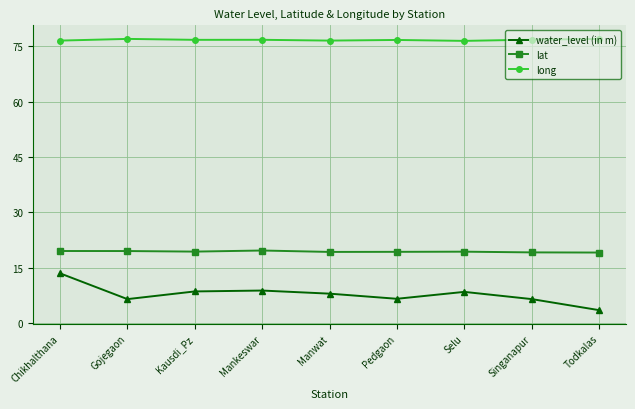

True or false: water_level (in m) and lat intersect in this chart.

False